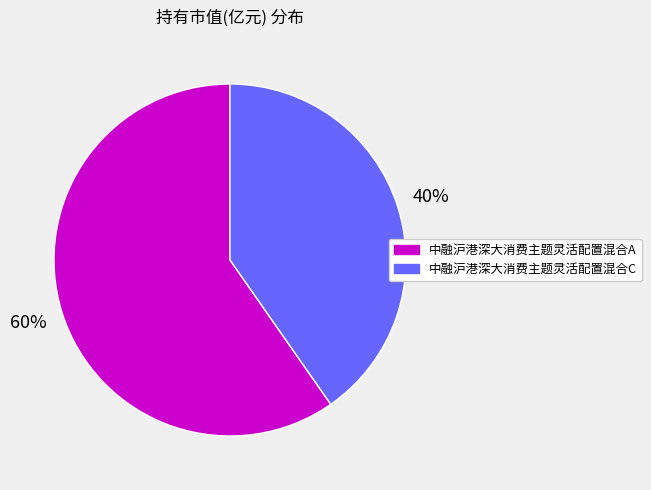

Which slice is the smallest?

中融沪港深大消费主题灵活配置混合C